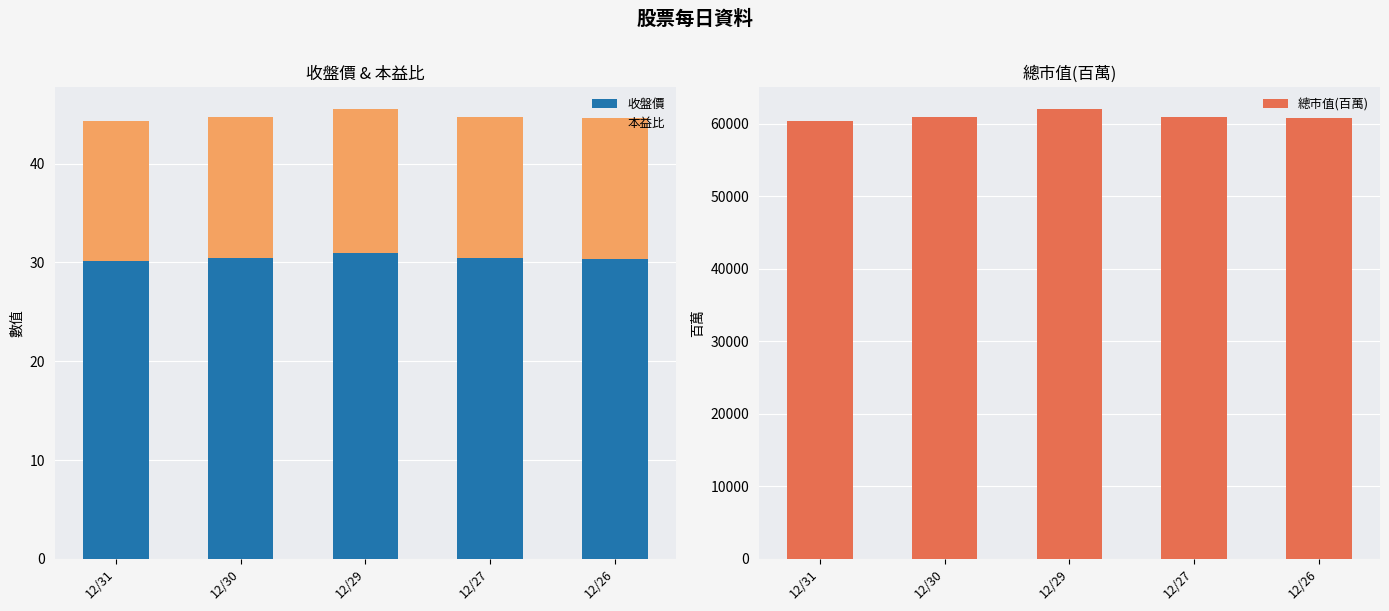

The value of 本益比 at 12/30 is 4.7. True or false?

False